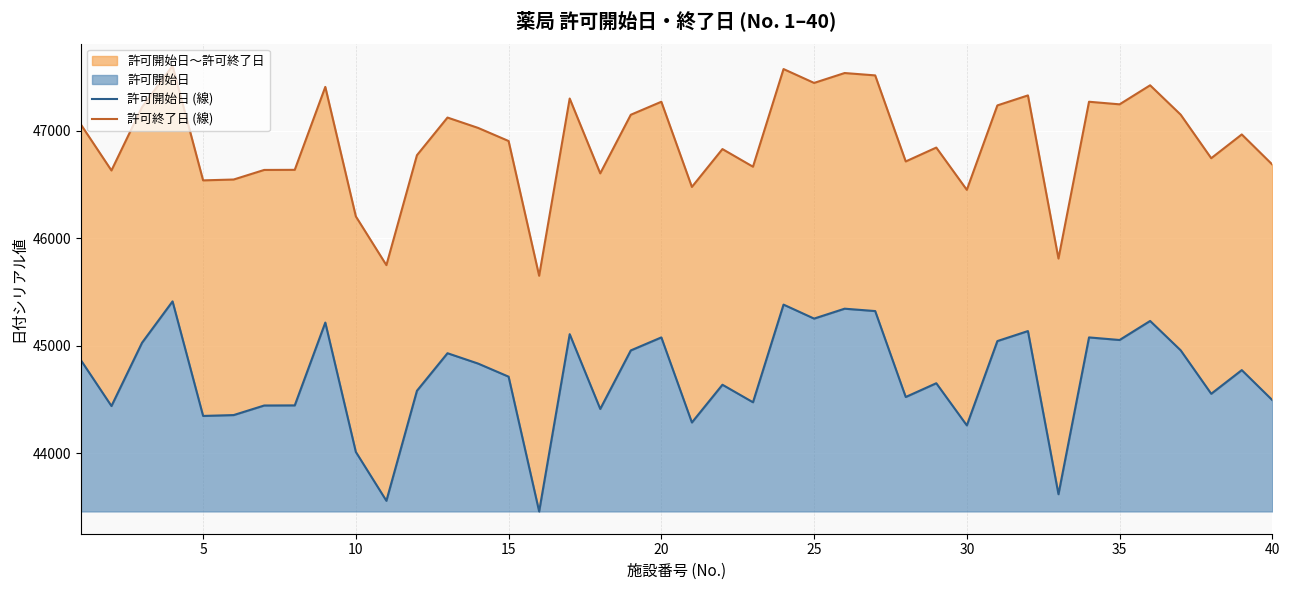

How many lines are shown in the chart?

2